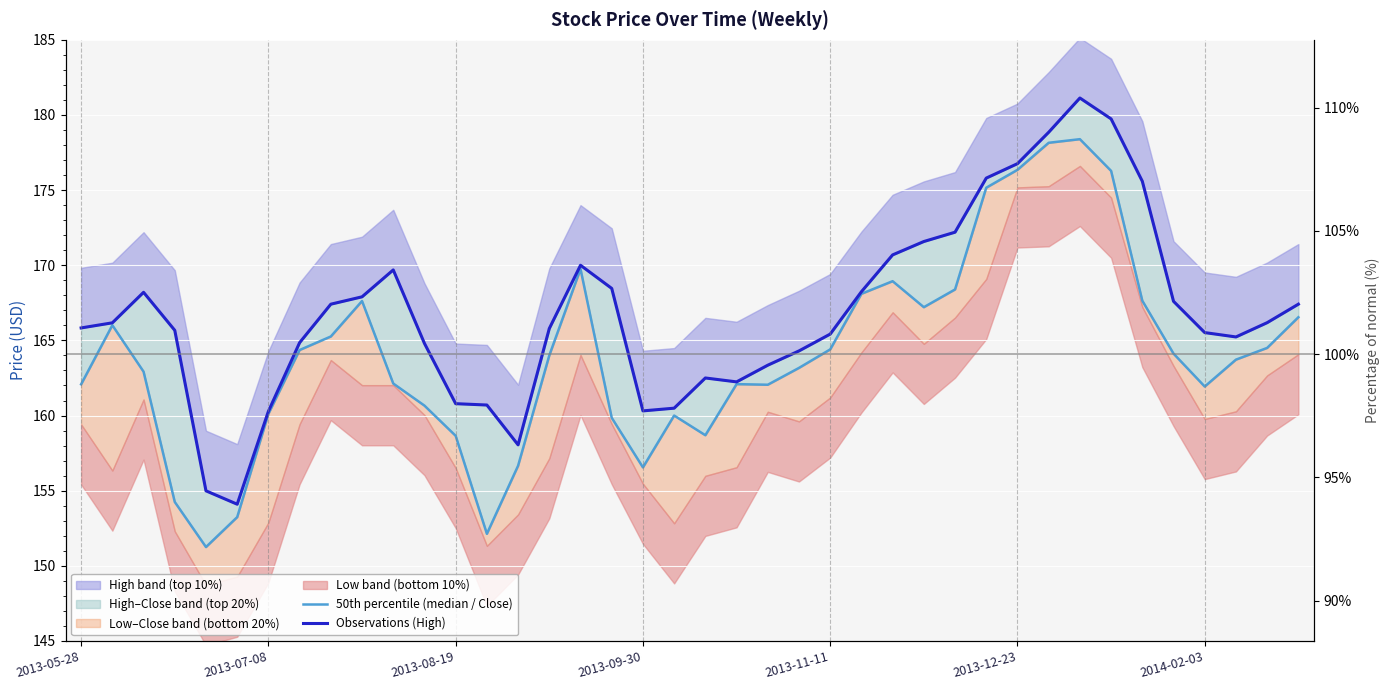

Rank the categories by 50th percentile (median / Close) value from lowest to highest.

2013-11-11, 13, 2013-12-23, 2013-09-30, 18, 14, 12, 20, 17, 19, 2014-02-03, 11, 36, 22, 2013-05-28, 21, 10, 2013-08-19, 23, 37, 15, 35, 7, 24, 38, 8, 2013-07-08, 39, 27, 9, 34, 25, 28, 26, 16, 29, 33, 30, 31, 32